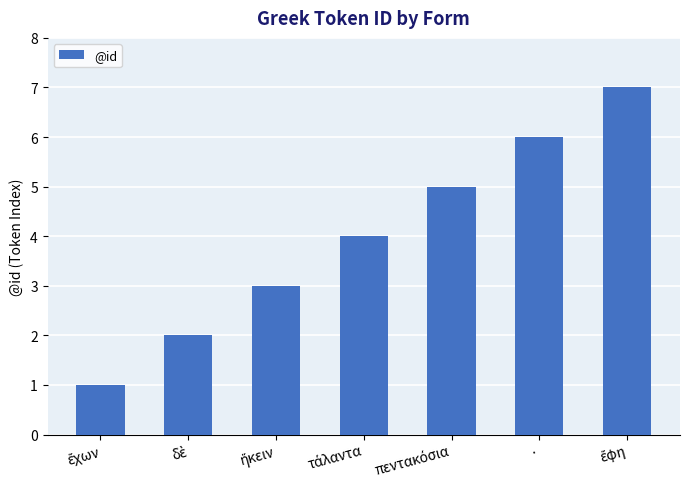

What is the average value?

4